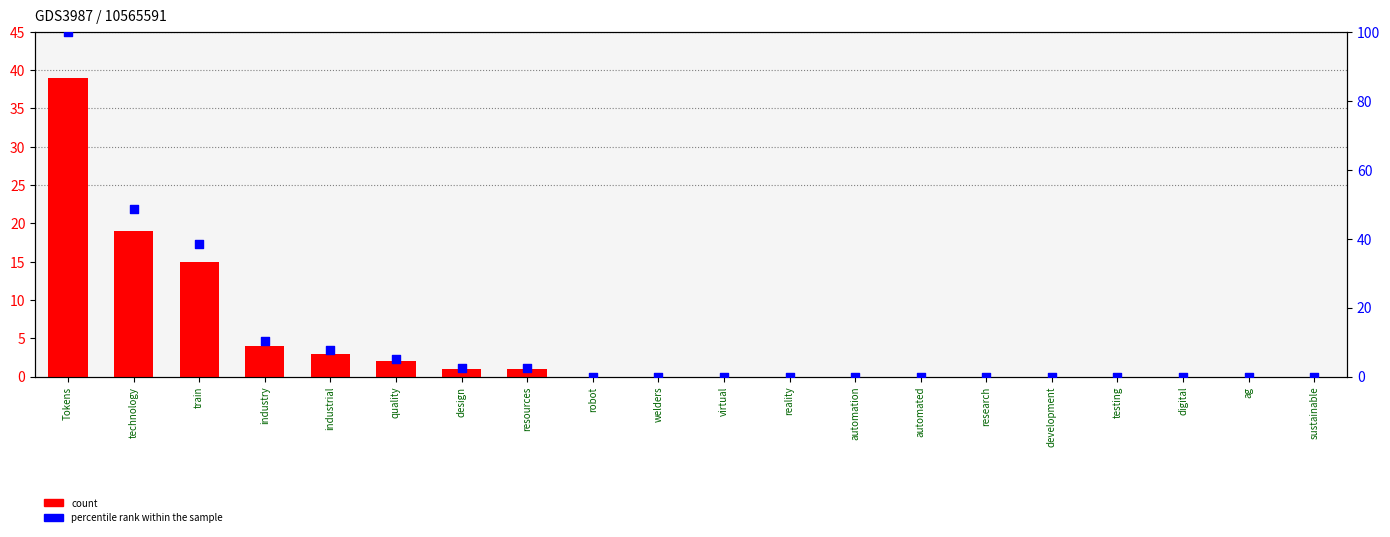

What are all the series names shown in the legend?

count, percentile rank within the sample